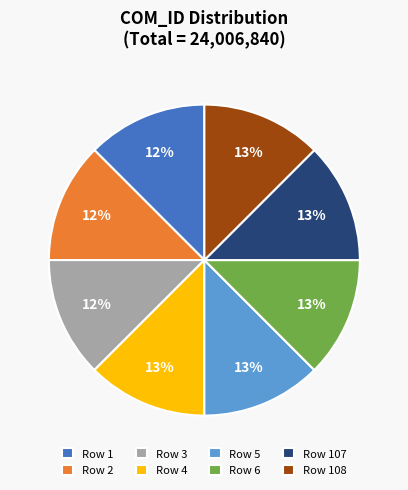

Is the sum of Row 4 and Row 5 greater than half?

No